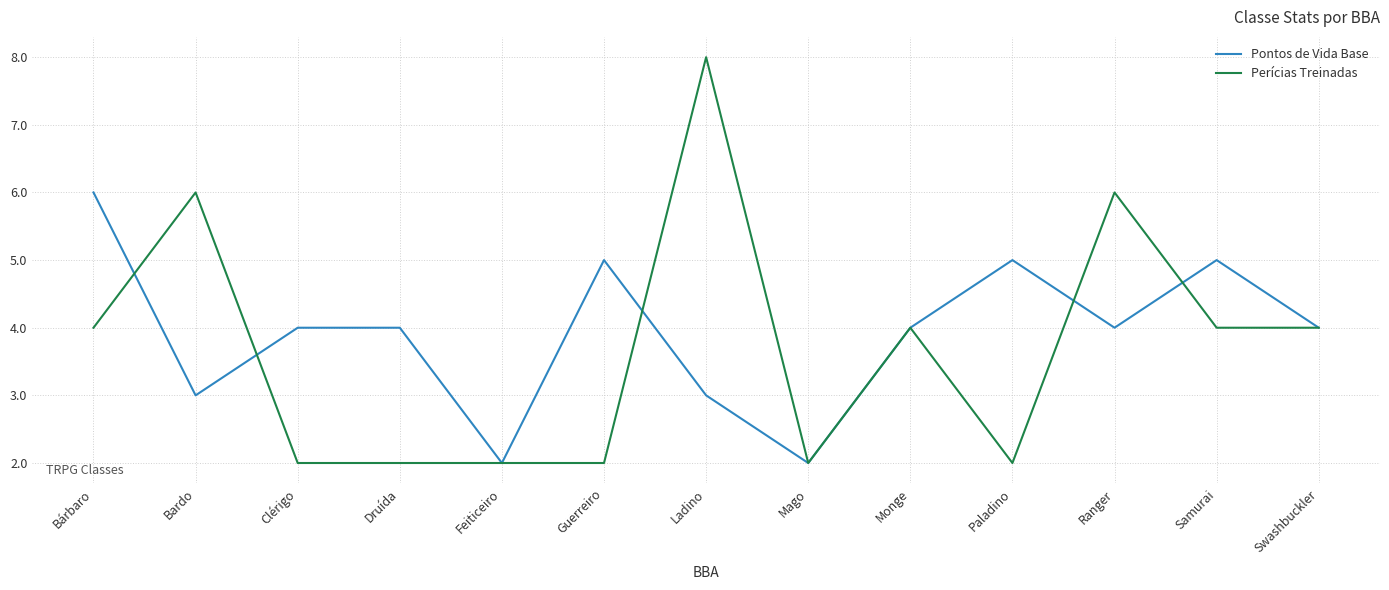

Is it true that Pontos de Vida Base equals 1 at Feiticeiro?

False